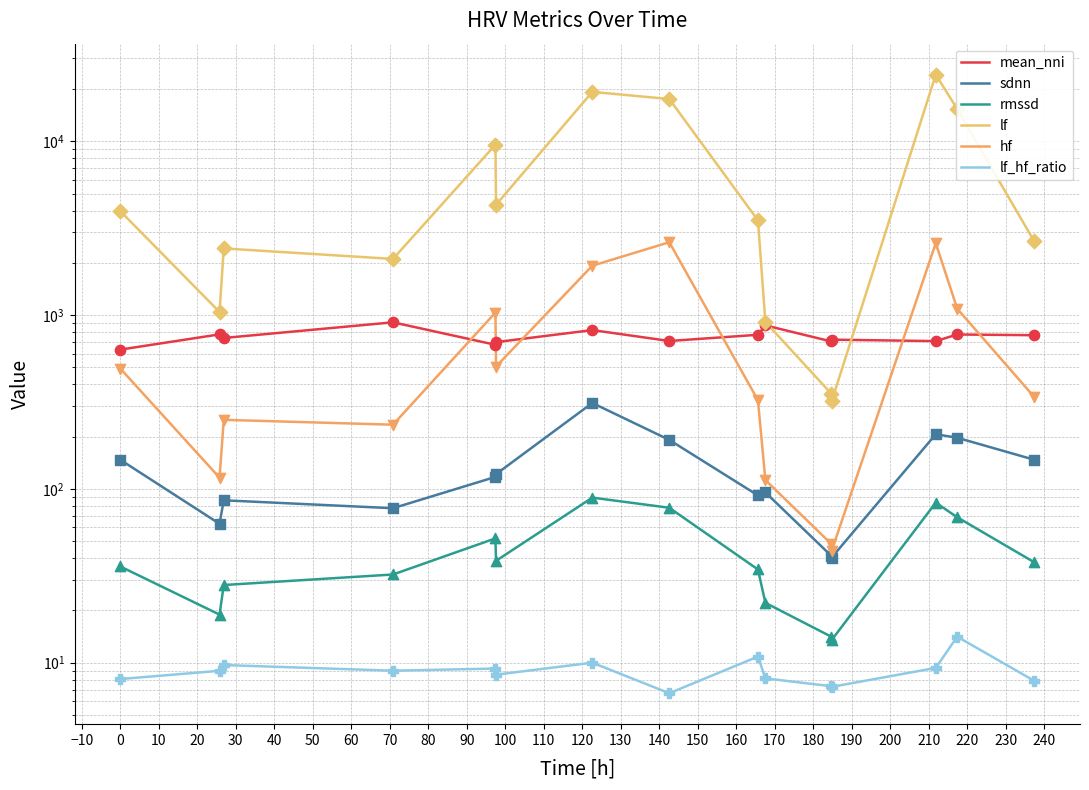

Which series has the largest total across all categories?

lf